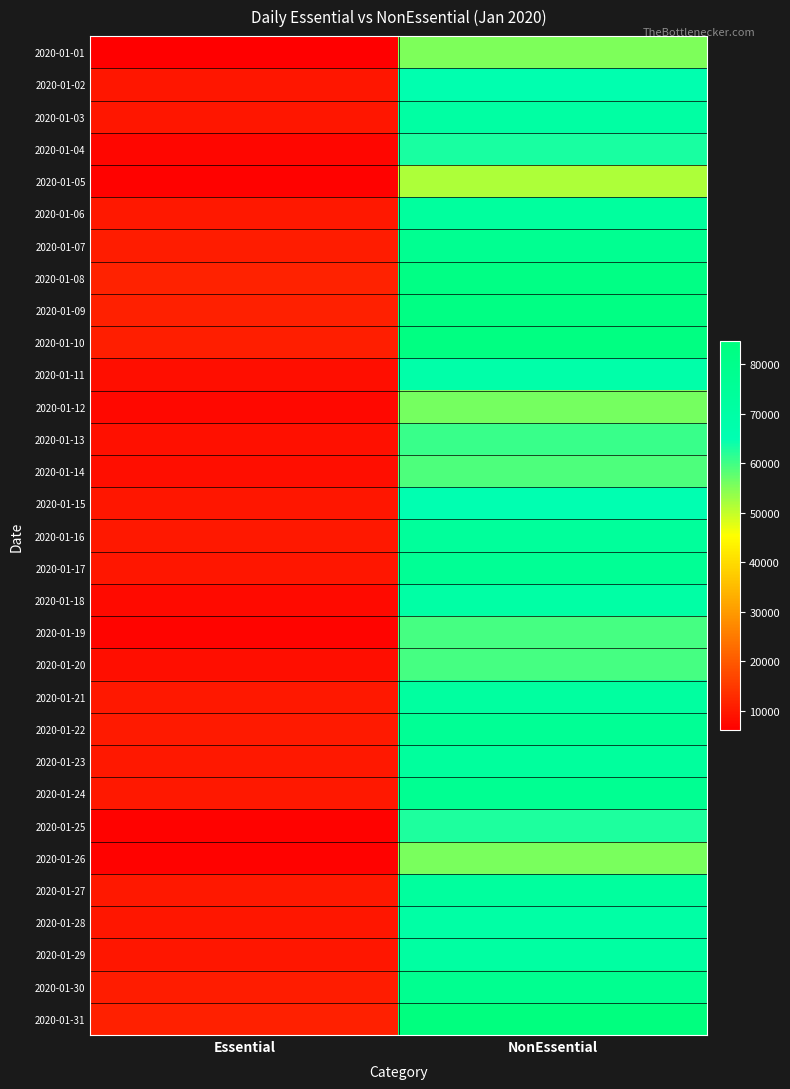

Reading left to right, transcribe all the data shown in this chart.

2020-01-01: Essential=6081	NonEssential=55477
2020-01-02: Essential=9515	NonEssential=66272
2020-01-03: Essential=9650	NonEssential=70852
2020-01-04: Essential=7186	NonEssential=63097
2020-01-05: Essential=6484	NonEssential=51725
2020-01-06: Essential=9892	NonEssential=72584
2020-01-07: Essential=10601	NonEssential=77990
2020-01-08: Essential=11447	NonEssential=82583
2020-01-09: Essential=11079	NonEssential=82644
2020-01-10: Essential=10898	NonEssential=83240
2020-01-11: Essential=8303	NonEssential=68494
2020-01-12: Essential=7376	NonEssential=55868
2020-01-13: Essential=8707	NonEssential=60557
2020-01-14: Essential=8382	NonEssential=59170
2020-01-15: Essential=9641	NonEssential=65320
2020-01-16: Essential=9850	NonEssential=73698
2020-01-17: Essential=9614	NonEssential=76096
2020-01-18: Essential=7826	NonEssential=70211
2020-01-19: Essential=6816	NonEssential=59557
2020-01-20: Essential=8421	NonEssential=59683
2020-01-21: Essential=9774	NonEssential=72020
2020-01-22: Essential=10135	NonEssential=76150
2020-01-23: Essential=9942	NonEssential=73235
2020-01-24: Essential=9831	NonEssential=77171
2020-01-25: Essential=6671	NonEssential=62653
2020-01-26: Essential=6462	NonEssential=55775
2020-01-27: Essential=9908	NonEssential=72615
2020-01-28: Essential=9550	NonEssential=69993
2020-01-29: Essential=9683	NonEssential=70967
2020-01-30: Essential=10512	NonEssential=78277
2020-01-31: Essential=11086	NonEssential=84754